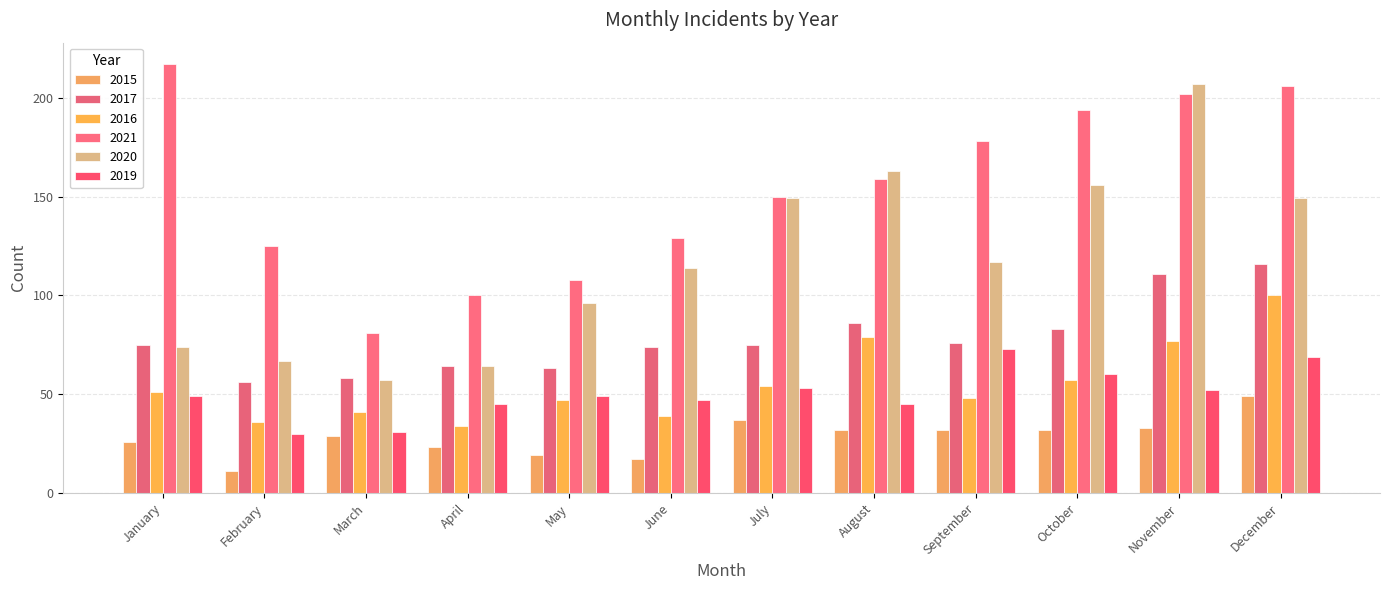

Which series has the largest total across all categories?

2021